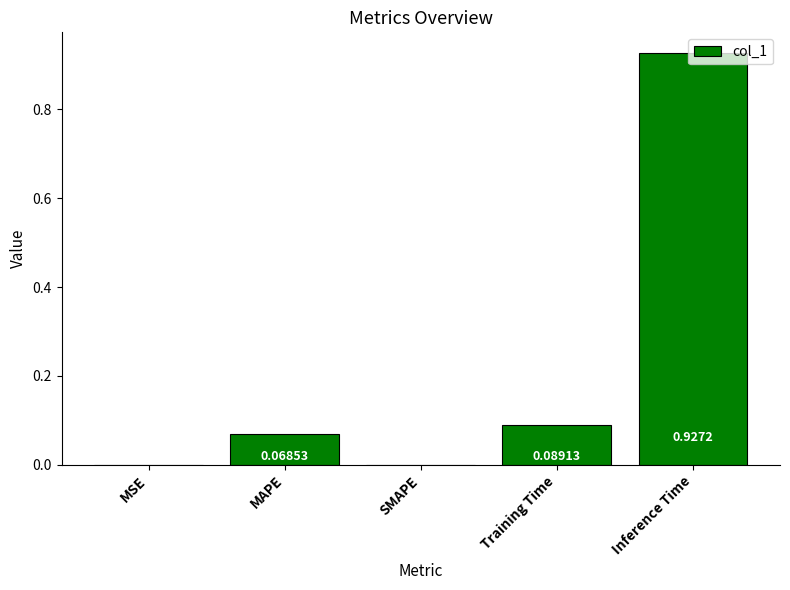

Is it true that the value at Inference Time is 0.5?

False